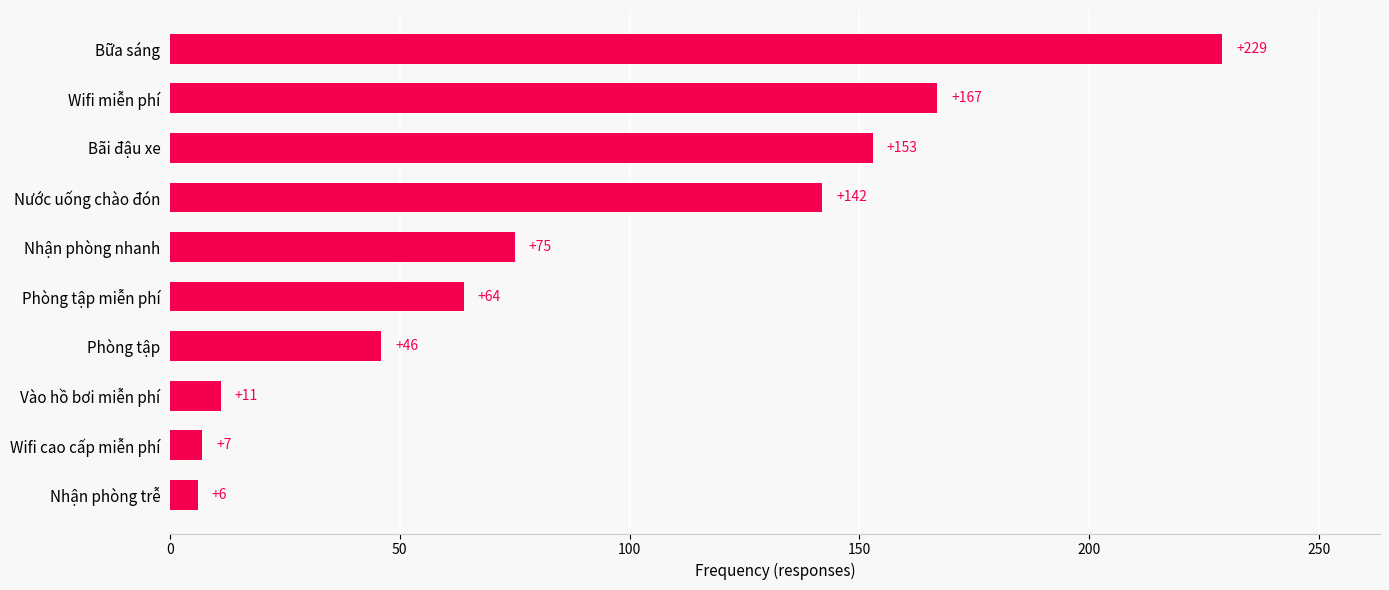

What is the smallest value displayed?

6